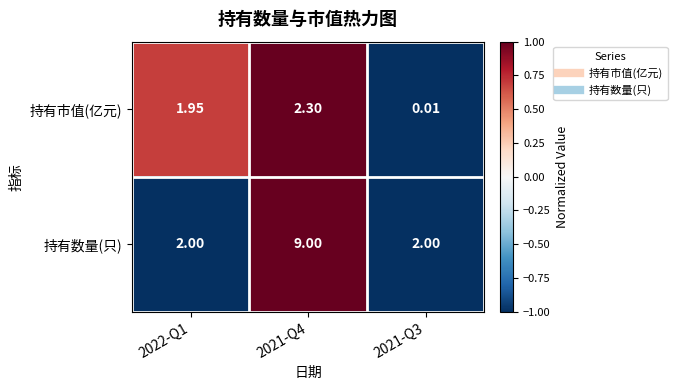

Which series changed the most between 2022-Q1 and 2021-Q4?

持有数量(只)